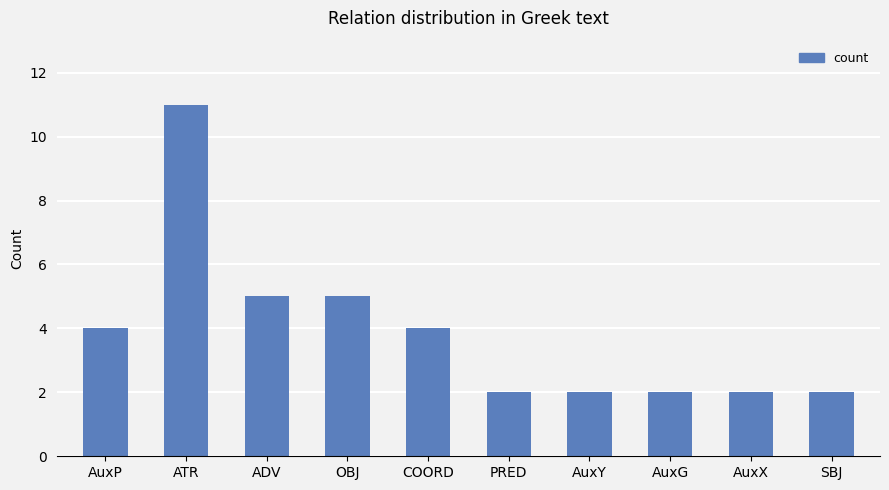

What is the change in value from ATR to AuxY?

-9